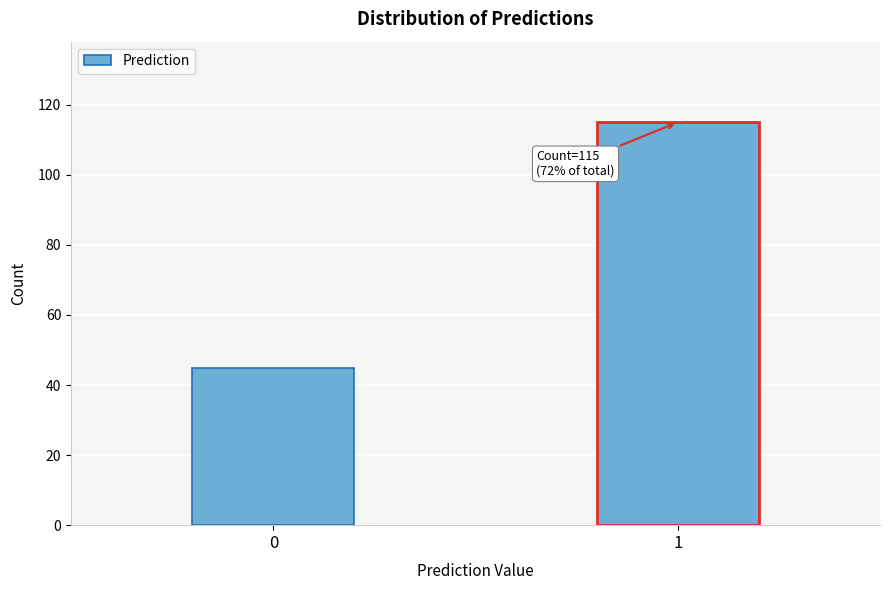

Reading left to right, transcribe all the data shown in this chart.

0=45	1=115